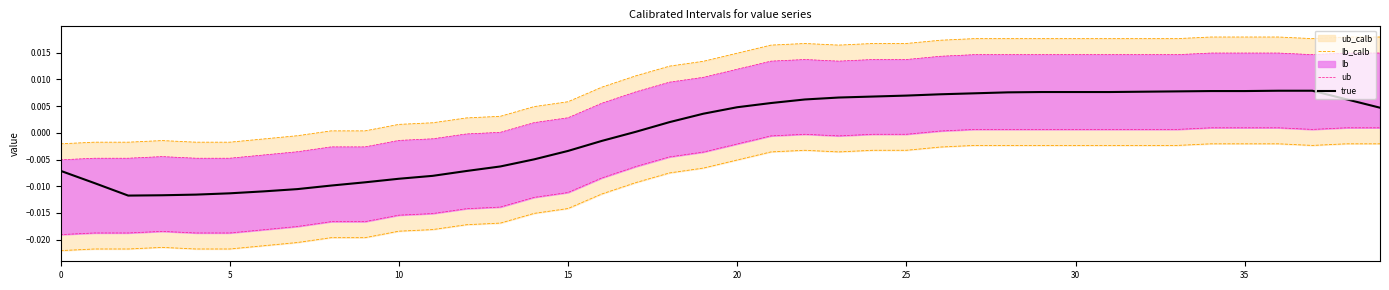

True or false: lb_calb and true intersect in this chart.

False